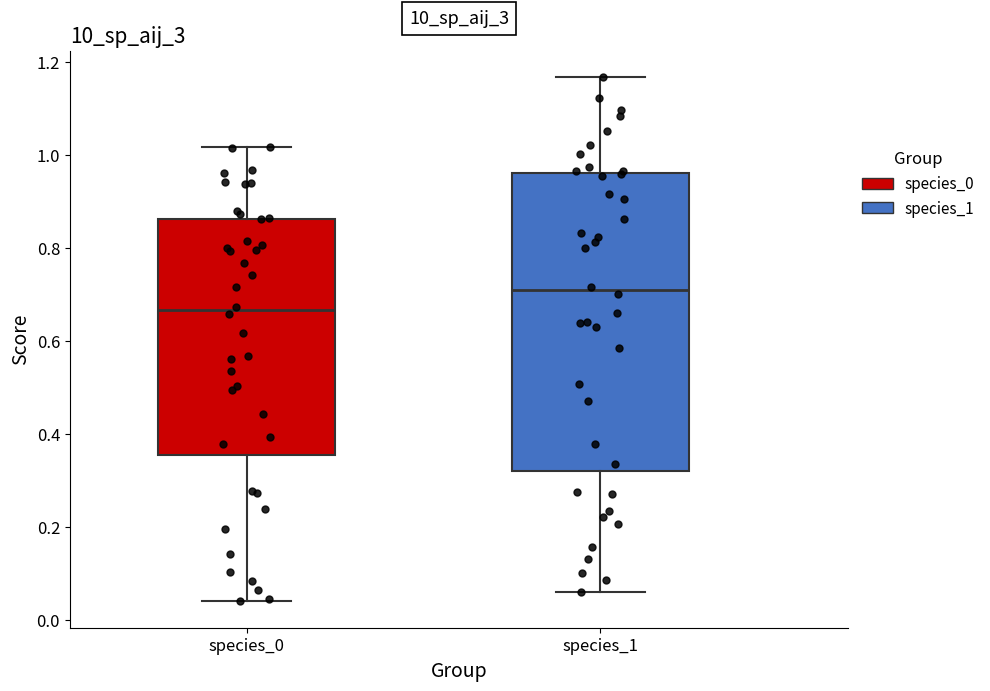

Which box has the highest median line?

species_1